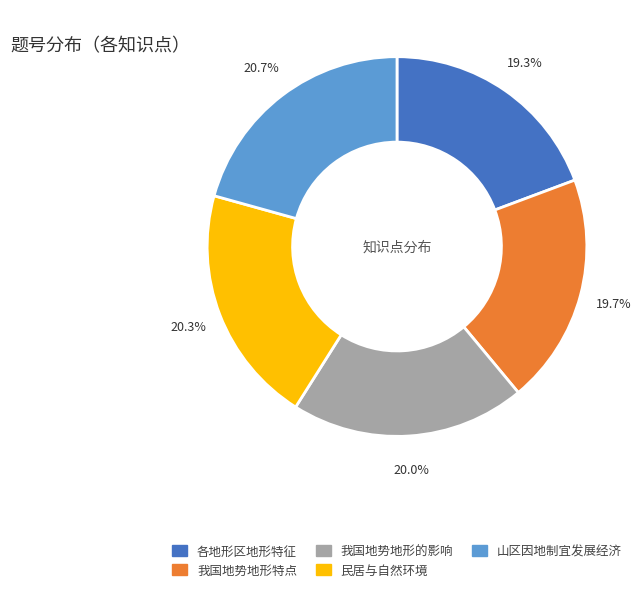

Approximately how many times larger is the value at 我国地势地形的影响 compared to 民居与自然环境?

1.0